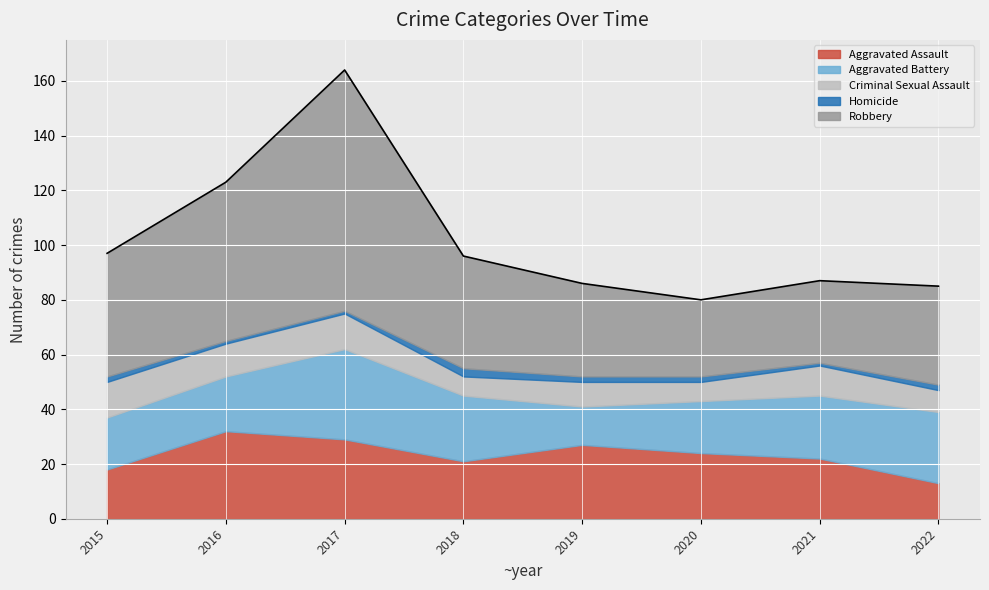

At how many categories does at least one series exceed 60?

1